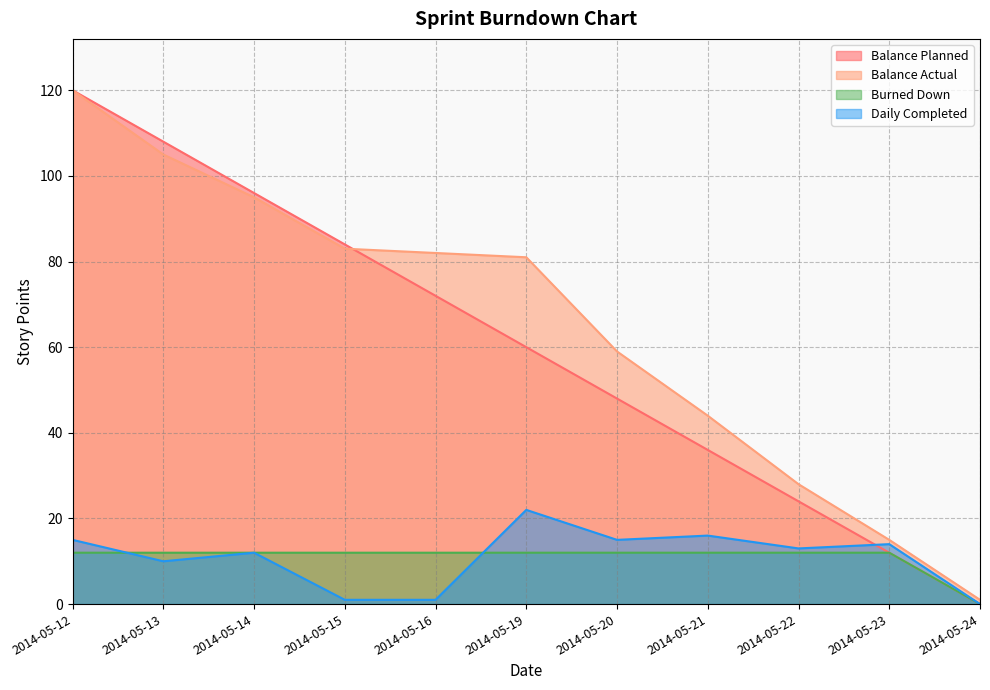

What is the average value of the Burned Down series?

11